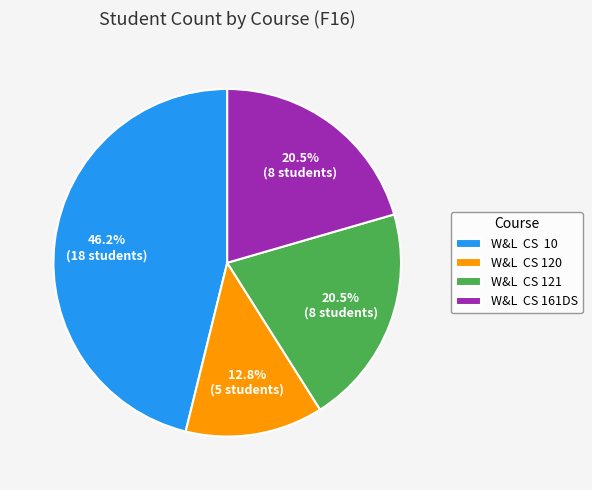

Does W&L CS 161DS account for over 50% of the chart?

No